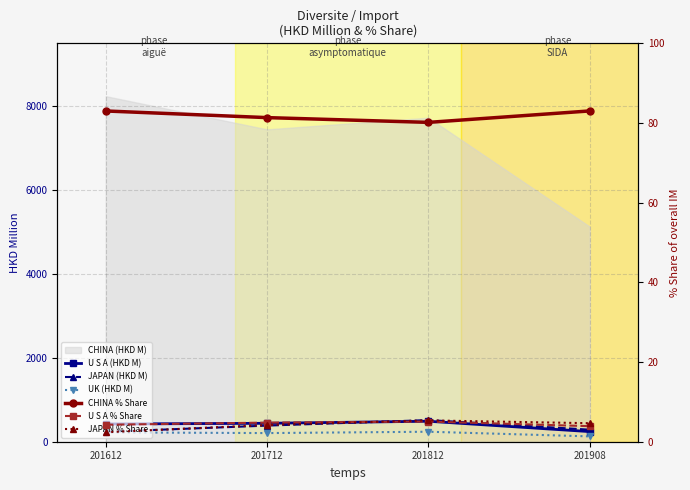

At which label is U S A % Share closest to 4?

201908